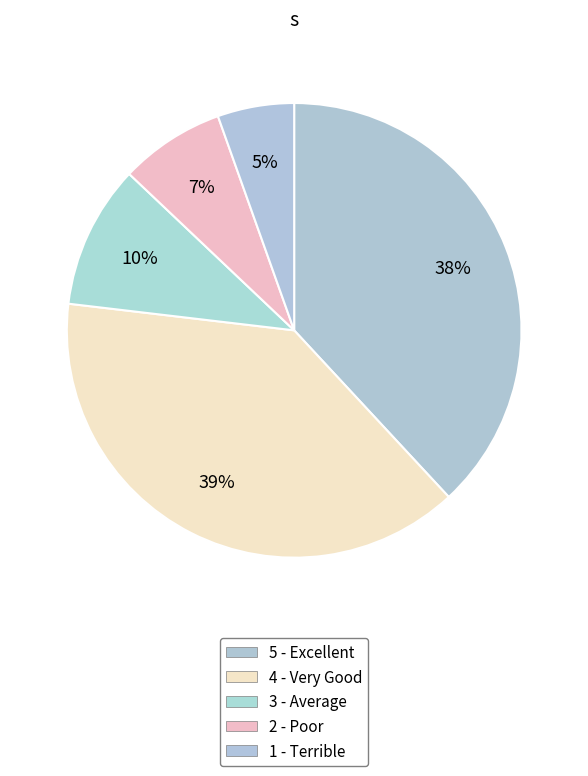

True or false: 5 - Excellent accounts for 49% of the total.

False